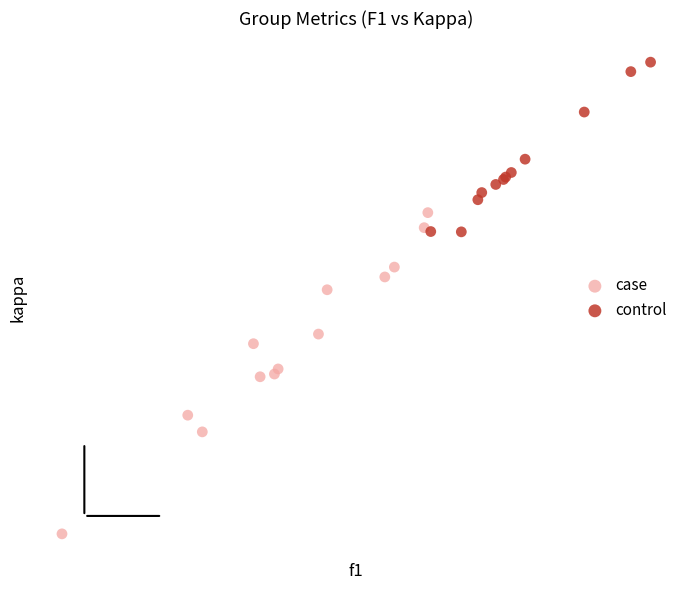

What are all the series names shown in the legend?

case, control